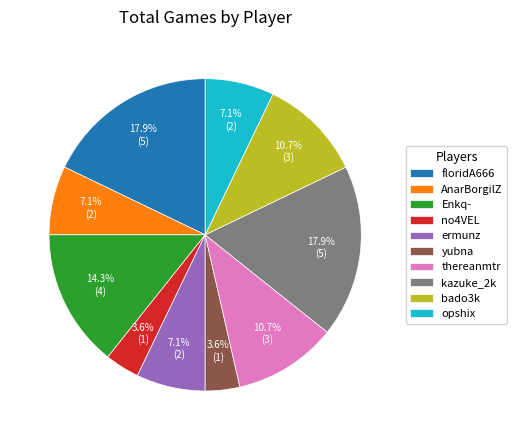

Count the number of slices in the pie.

10